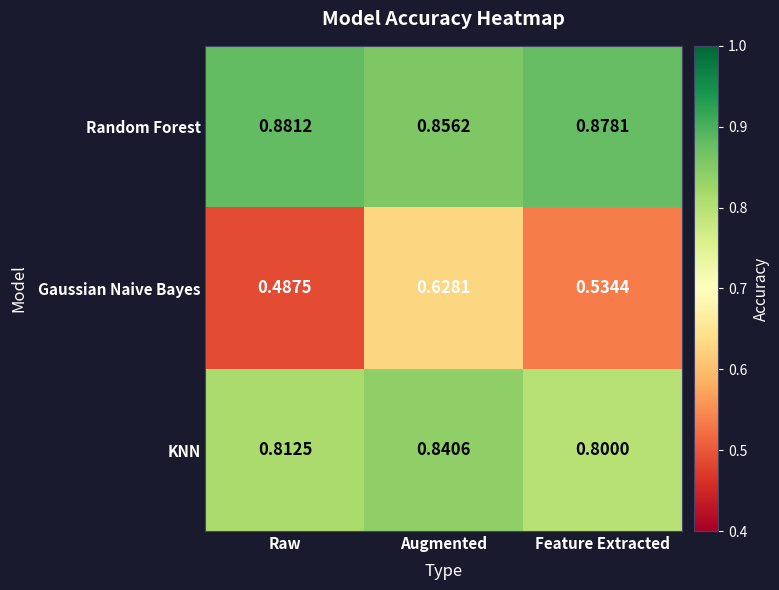

Is the value of Gaussian Naive Bayes at Raw greater than the value of Random Forest at Feature Extracted?

No